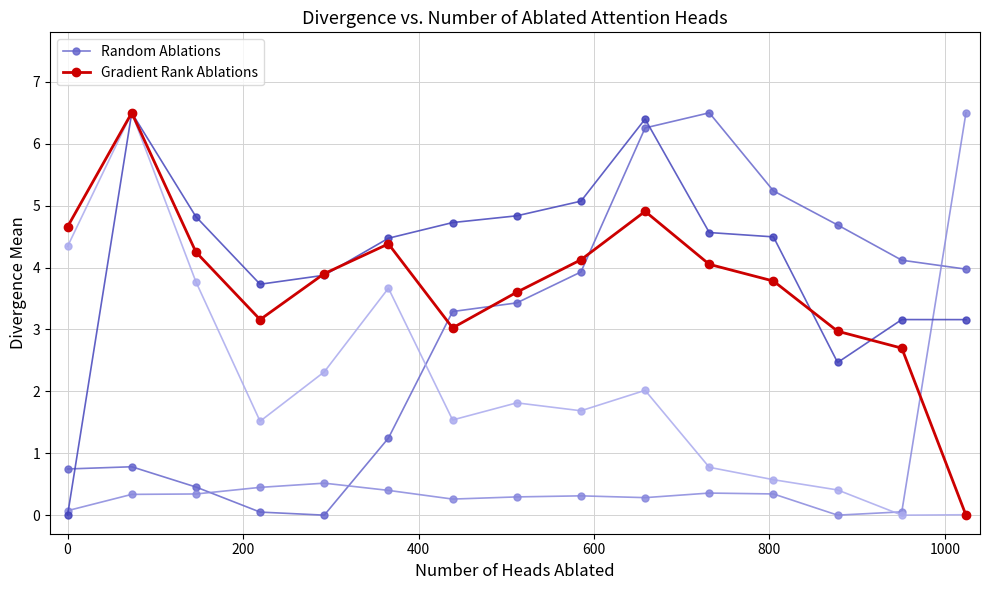

How many values in the Gradient Rank Ablations series are below 3?

3